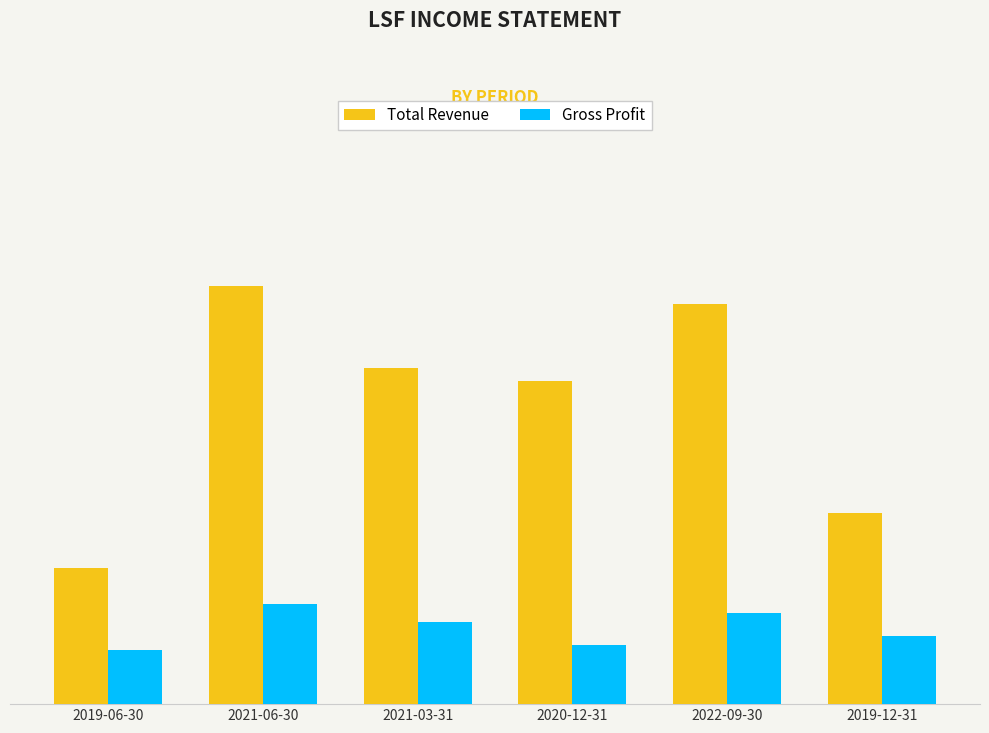

The value of Total Revenue at 2020-12-31 is 2276. True or false?

False